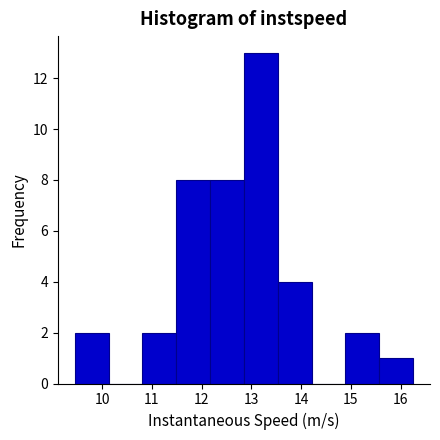

Which range on the x-axis has the tallest bar?

12.8 to 13.5